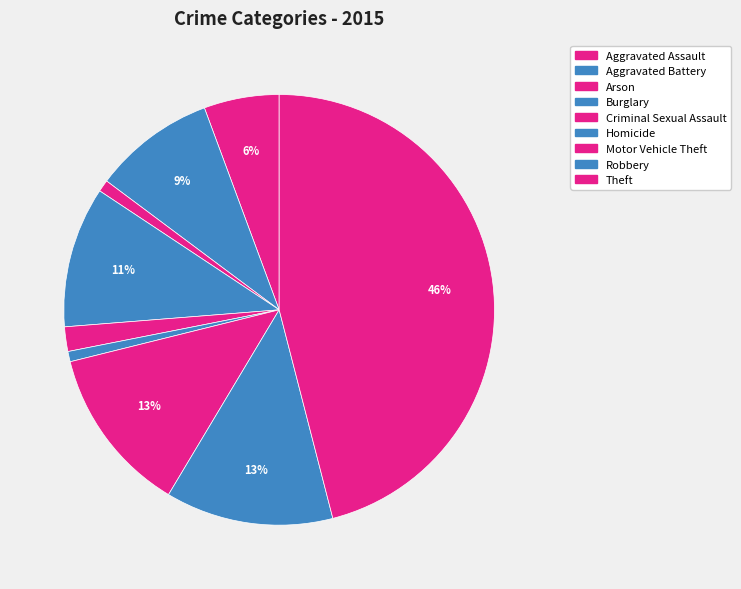

Which category has the biggest portion of the pie?

Theft